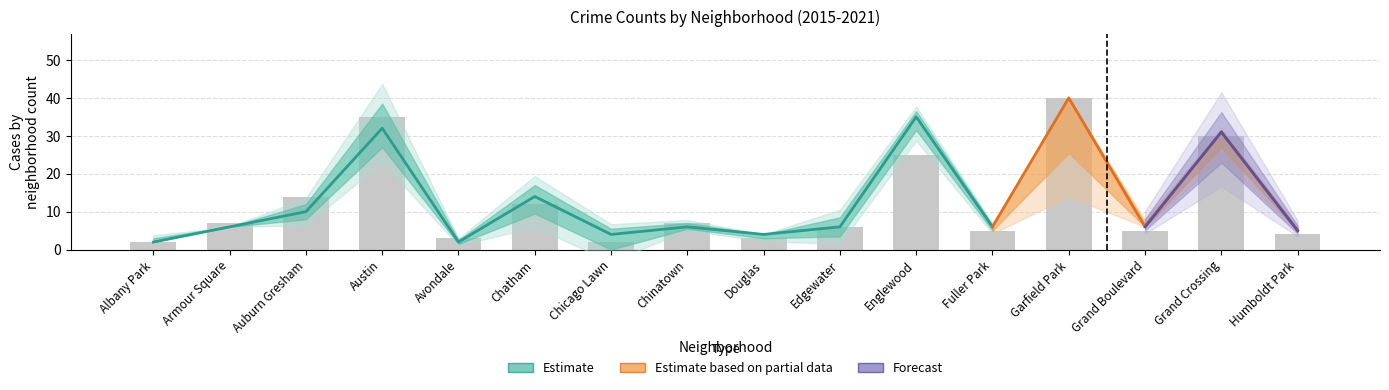

What position from the left is Armour Square?

2